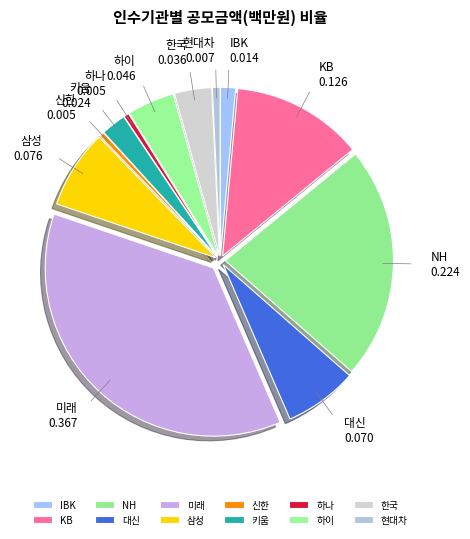

Count the number of slices in the pie.

12